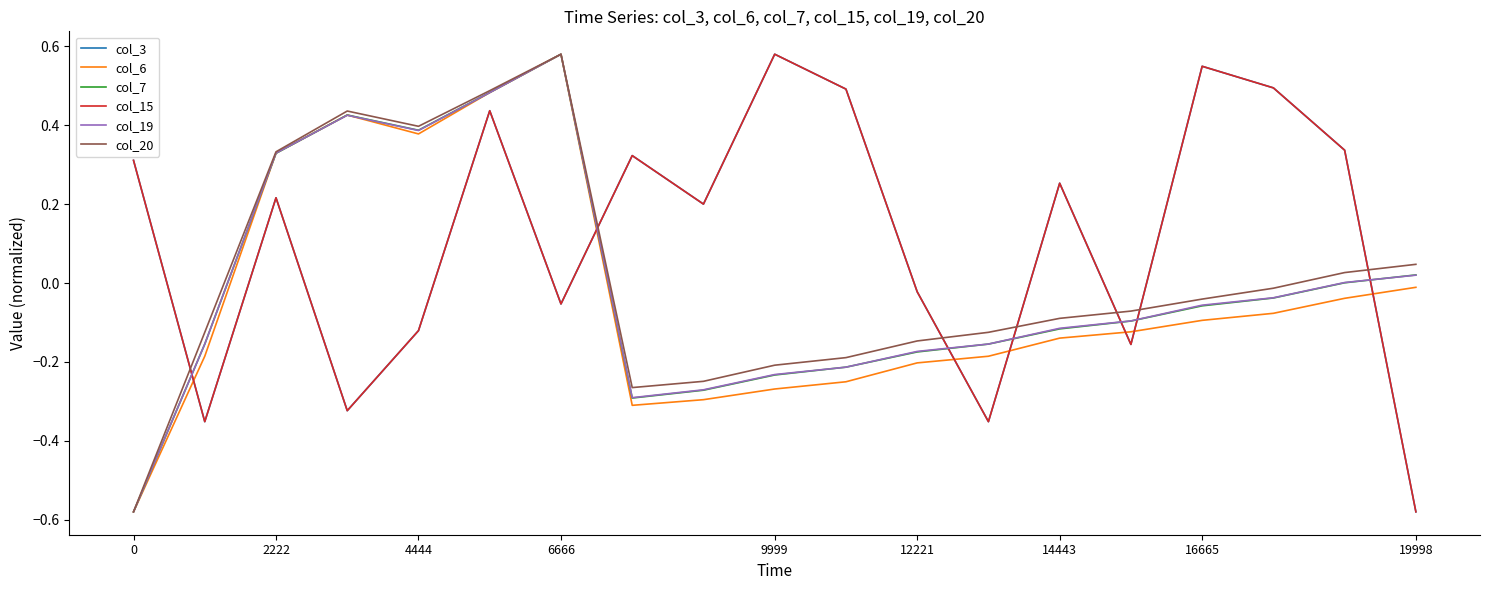

Does the chart have visible grid lines?

No